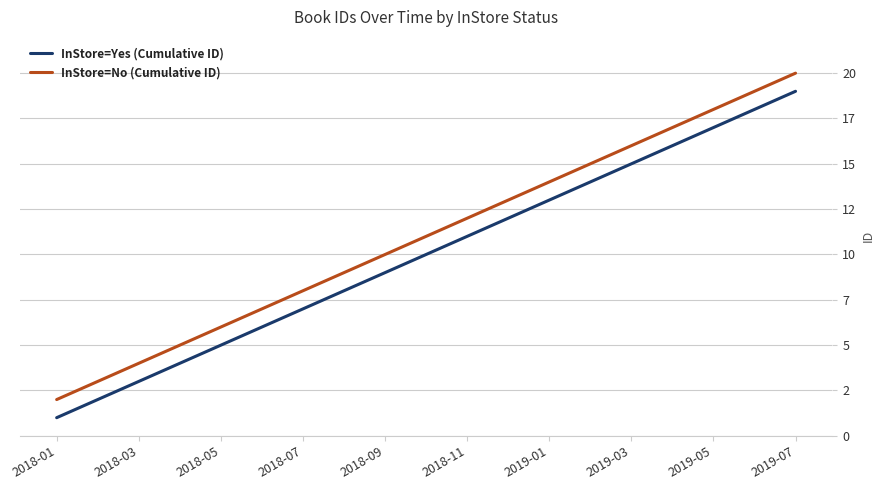

Reading left to right, transcribe all the data shown in this chart.

InStore=Yes (Cumulative ID): 2018-01=1	2018-03=3	2018-05=5	2018-07=7	2018-09=9	2018-11=11	2019-01=13	2019-03=15	2019-05=17	2019-07=19
InStore=No (Cumulative ID): 2018-01=2	2018-03=4	2018-05=6	2018-07=8	2018-09=10	2018-11=12	2019-01=14	2019-03=16	2019-05=18	2019-07=20